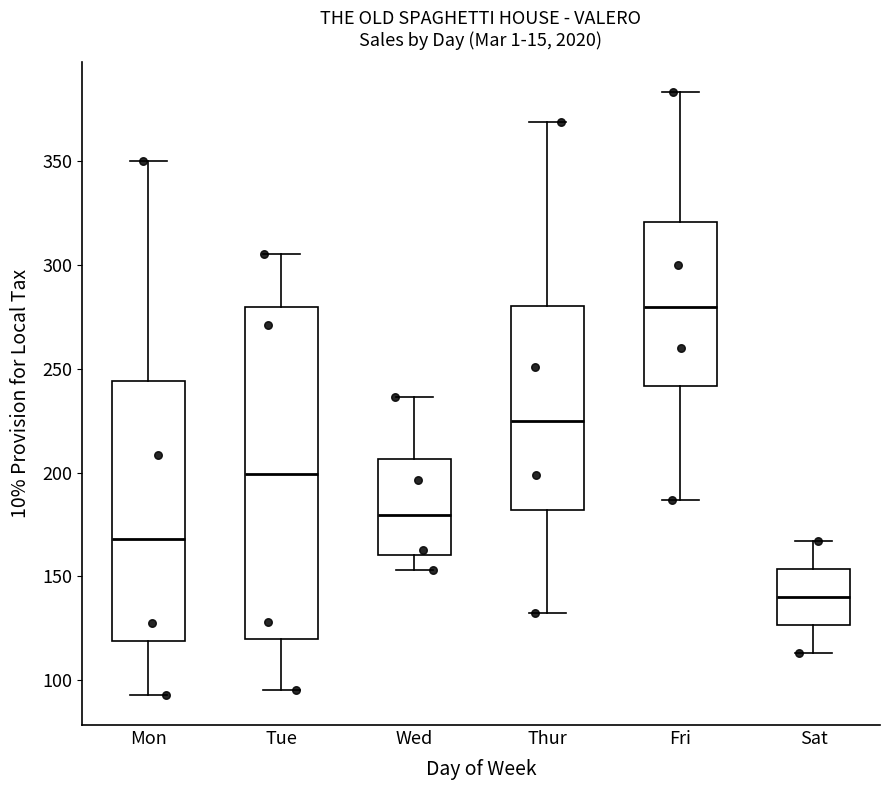

Which box's median line is the lowest?

Sat